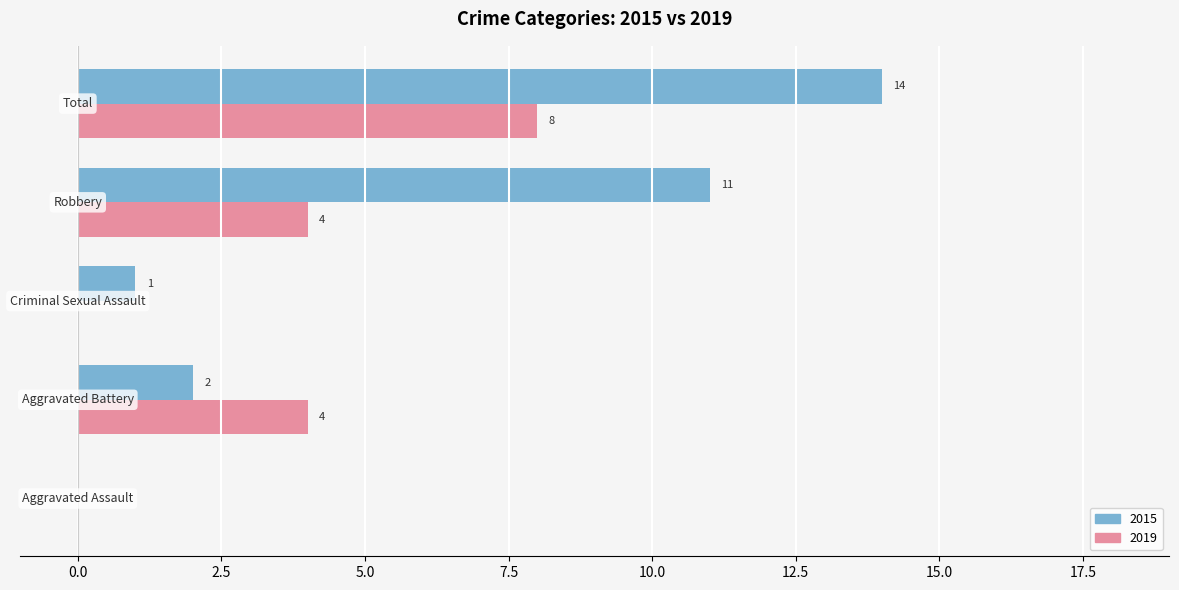

What is the greatest value displayed?

14